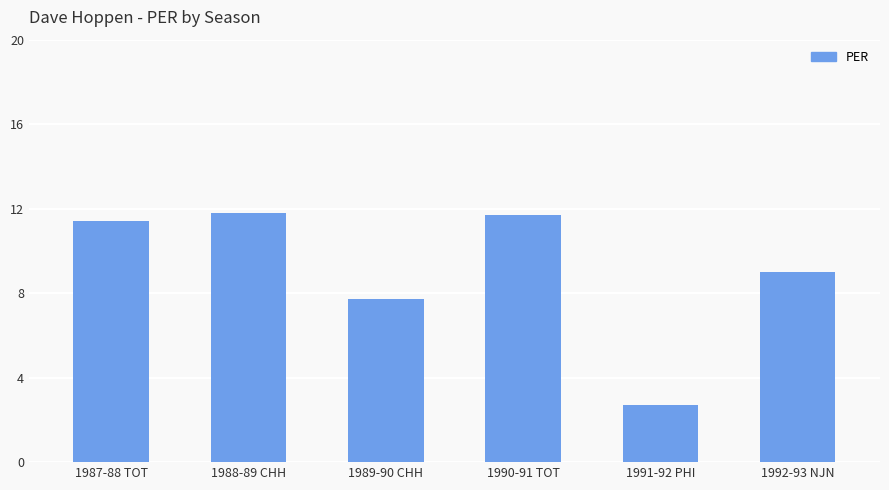

Reading left to right, list all the values displayed in this chart.

11.4	11.8	7.7	11.7	2.7	9.0